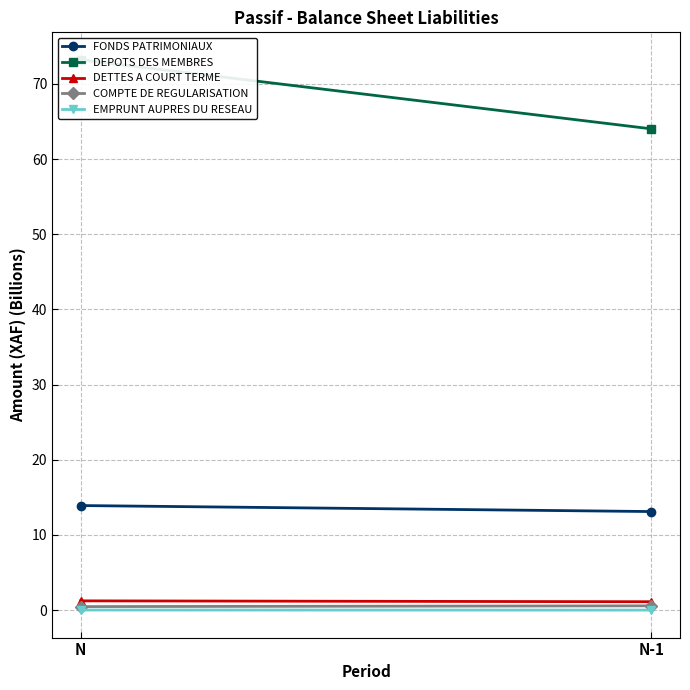

Reading left to right, extract all data points from this chart.

FONDS PATRIMONIAUX: 13.9	13.1
DEPOTS DES MEMBRES: 73.2	64.0
DETTES A COURT TERME: 1.2	1.1
COMPTE DE REGULARISATION: 0.5	0.6
EMPRUNT AUPRES DU RESEAU: 0.0	0.0